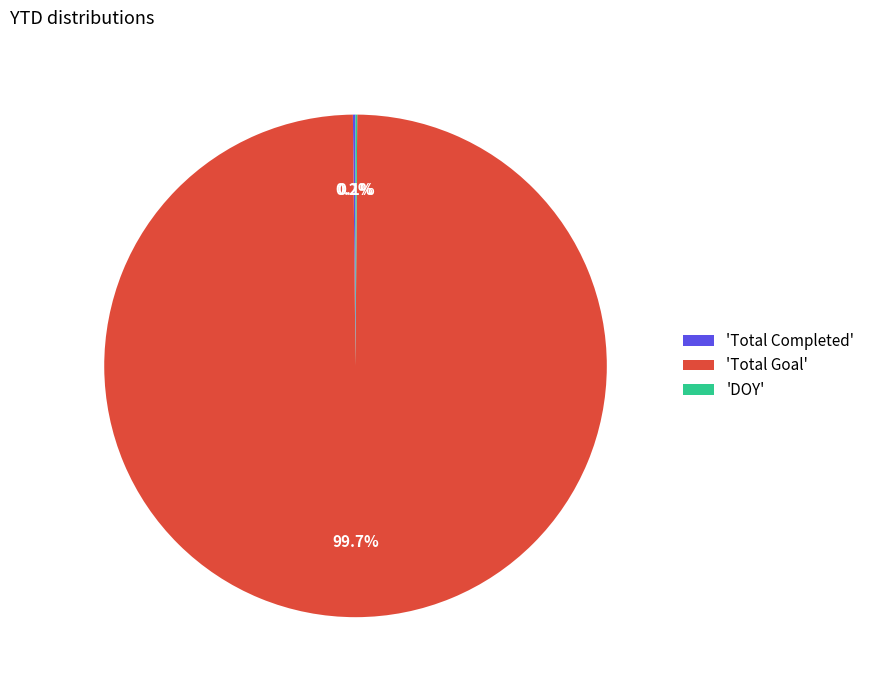

What is the majority slice?

'Total Goal'